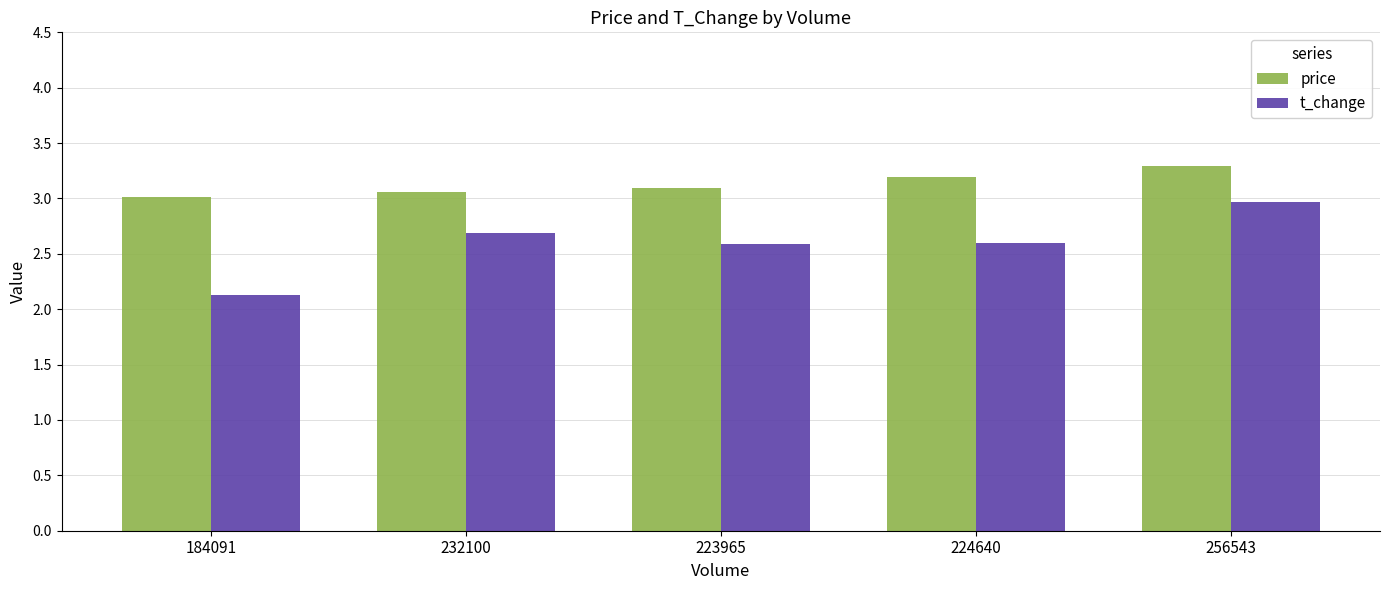

What position from the left is 224640?

4